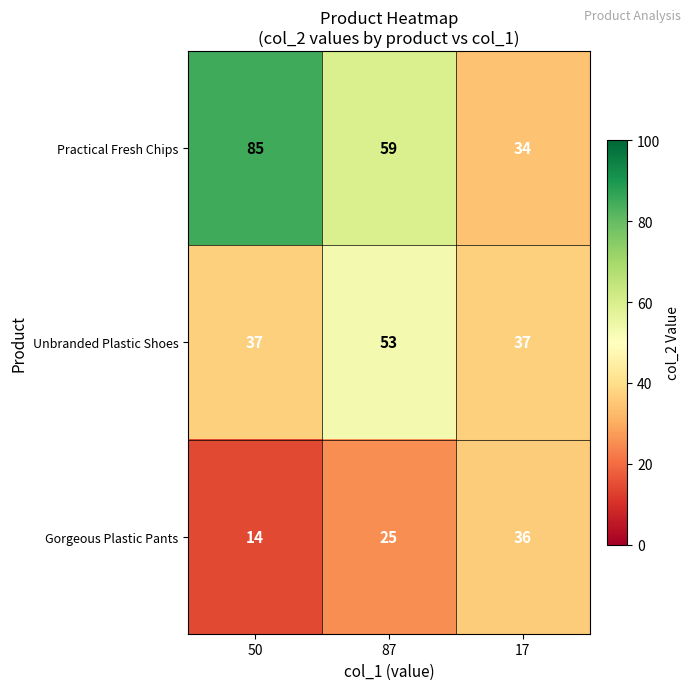

Between 50 and 17, which series saw the biggest shift?

Practical Fresh Chips